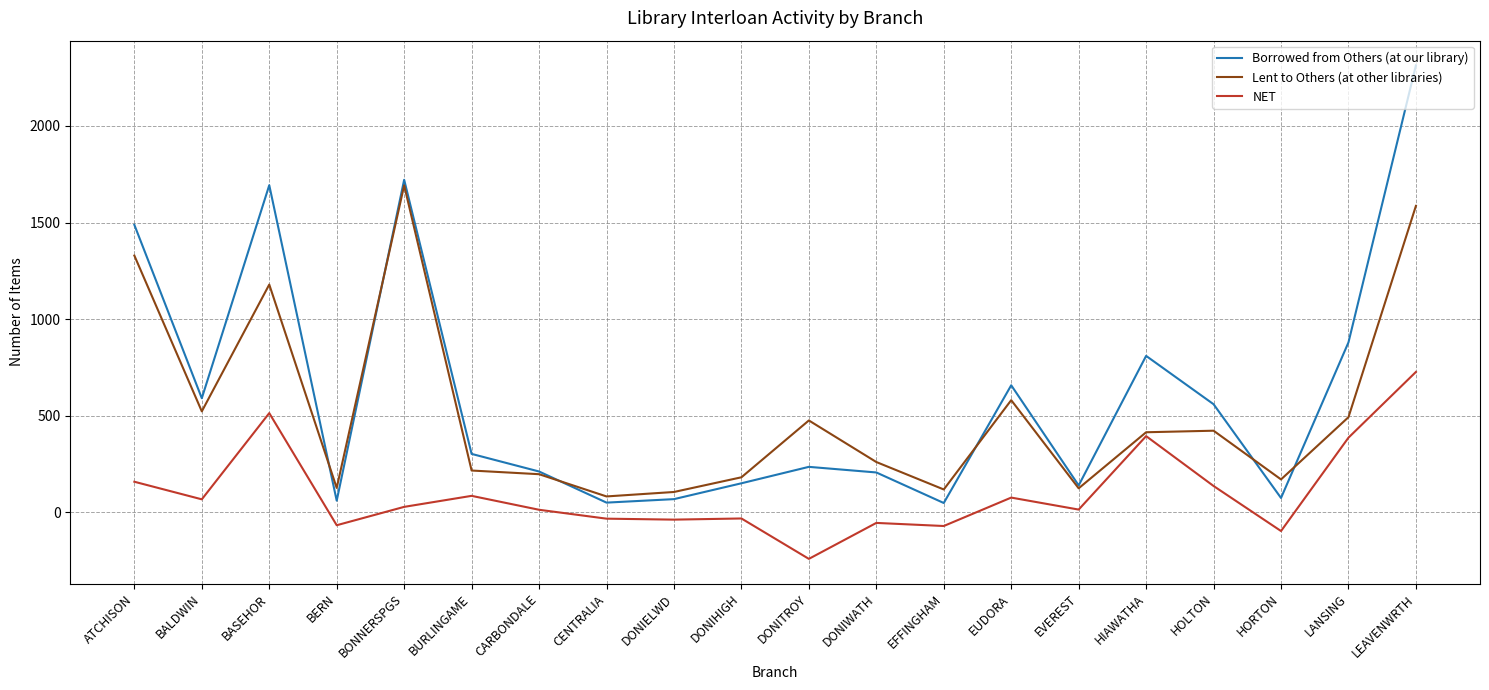

True or false: NET has a value of -37 at DONIELWD.

True